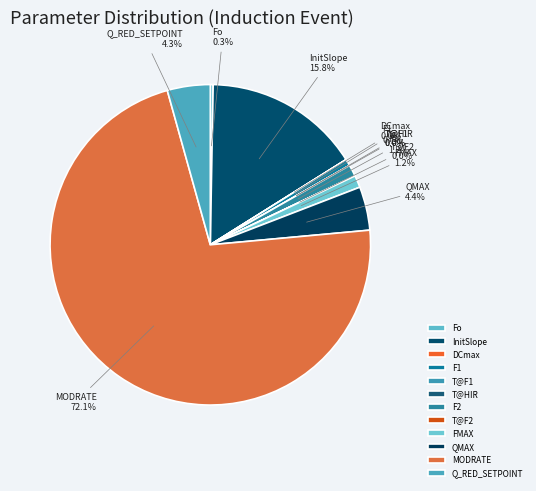

How many segments does this pie chart have?

12